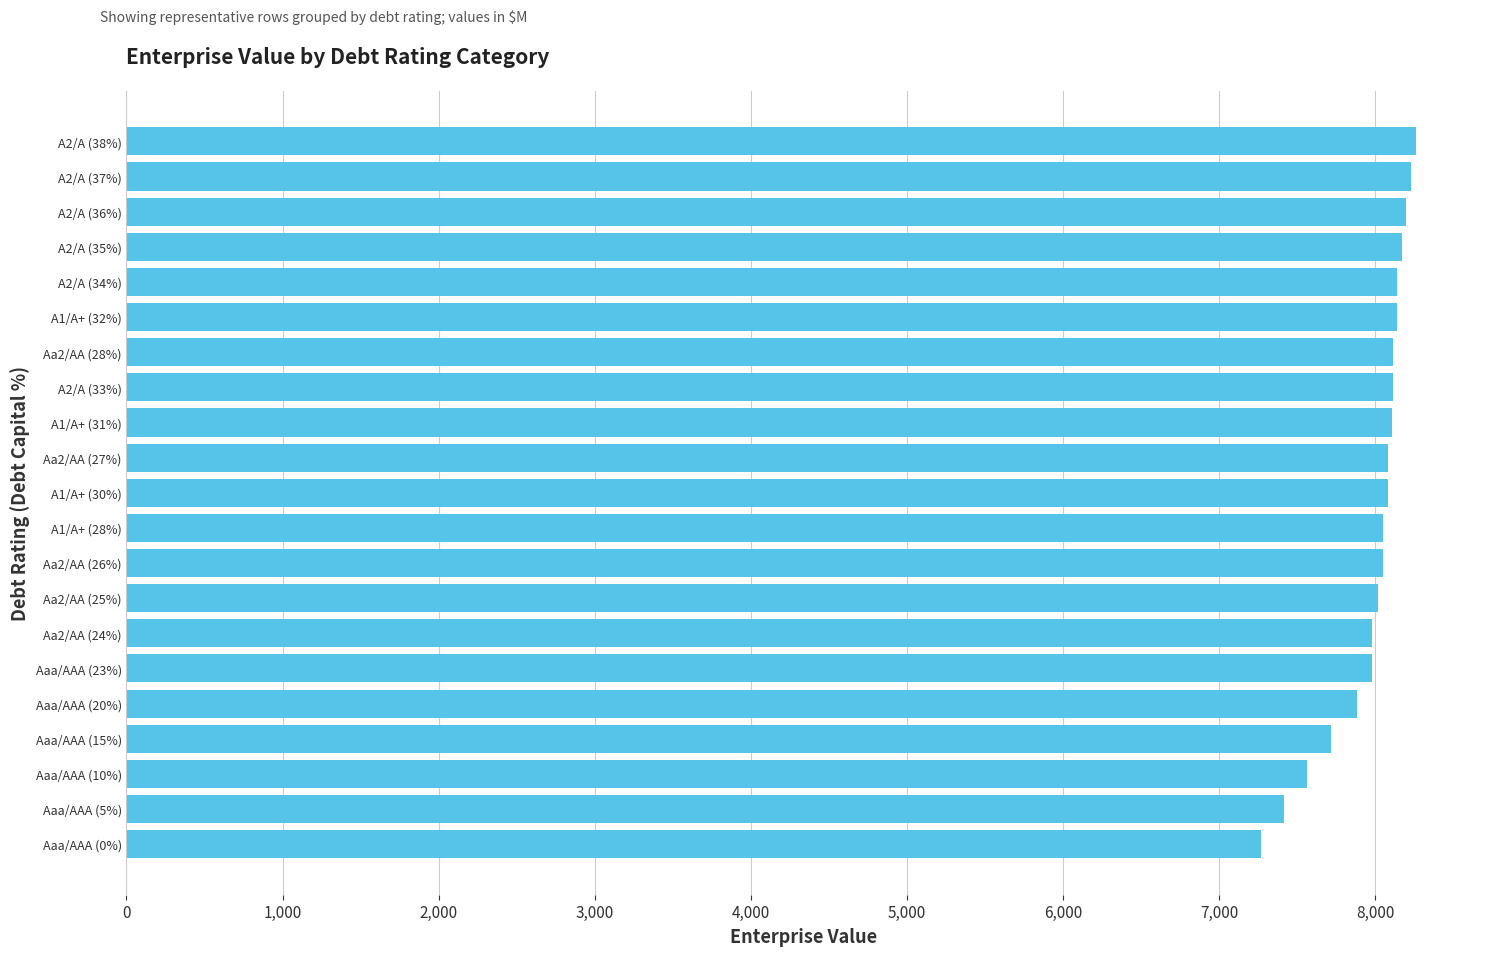

What is the smallest value displayed?

7269.3